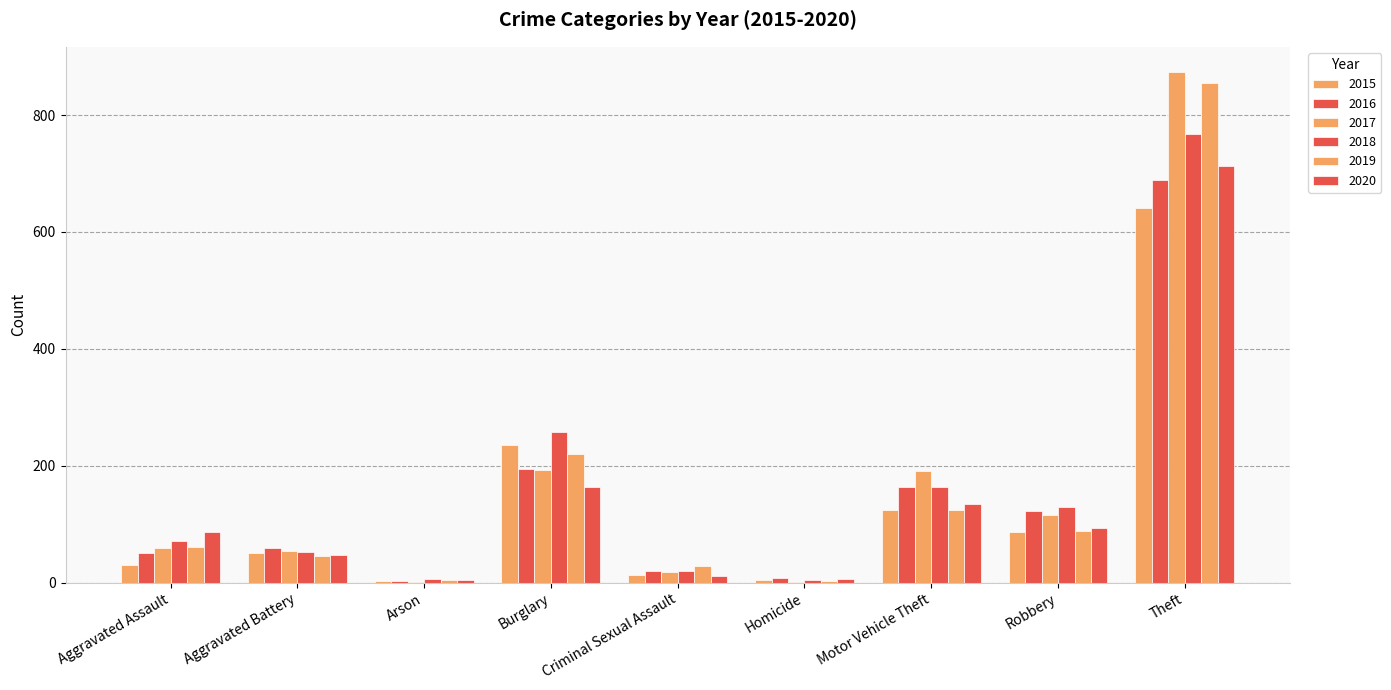

Is it true that 2019 equals 89 at Robbery?

True